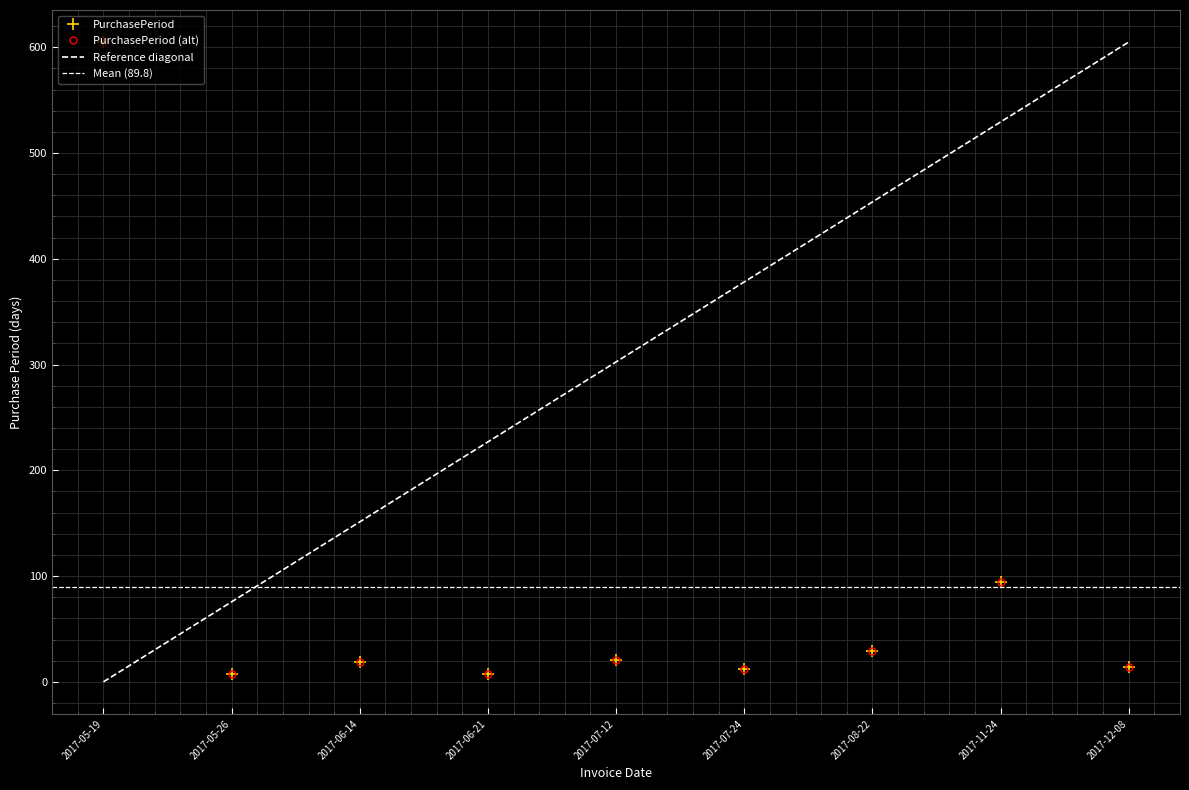

Which label corresponds to the largest value in the chart?

2017-05-19